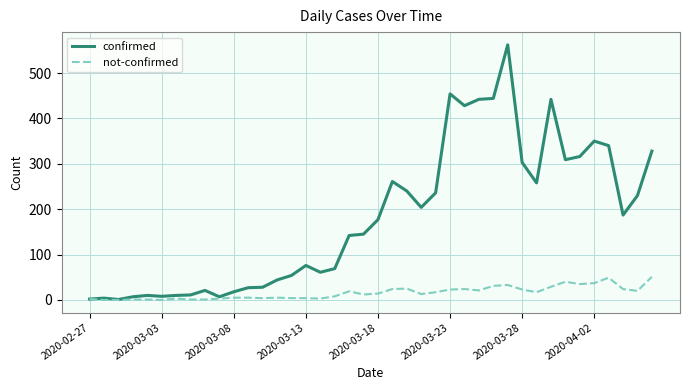

Which series has the widest spread of values?

confirmed